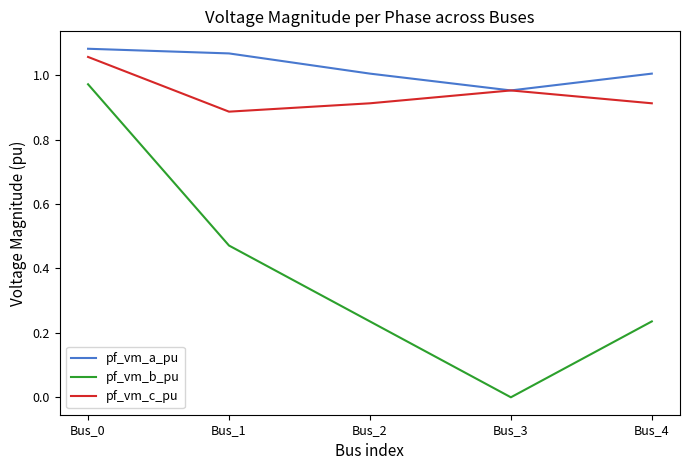

Which series has the widest spread of values?

pf_vm_b_pu